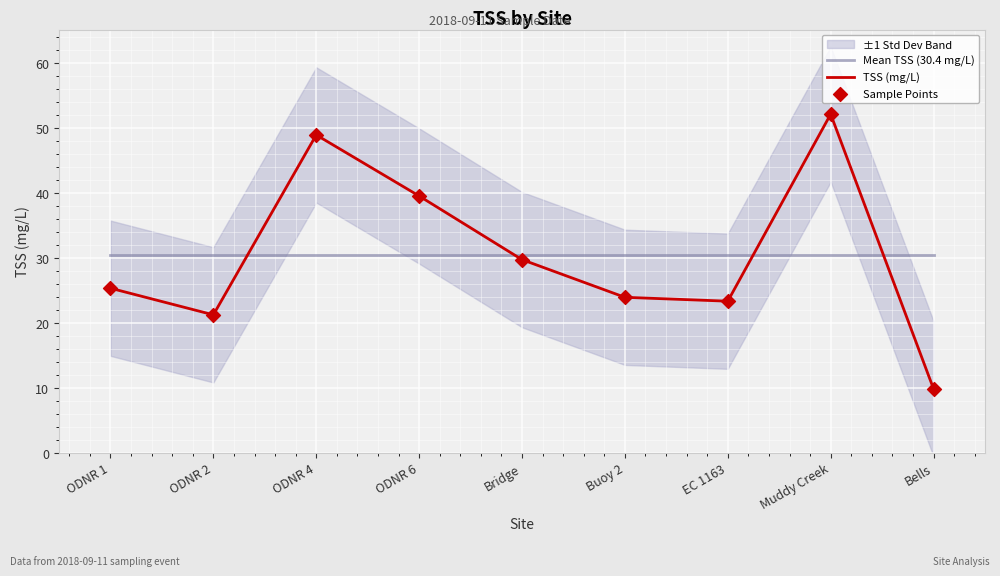

At which category is the sum across all series the highest?

Muddy Creek